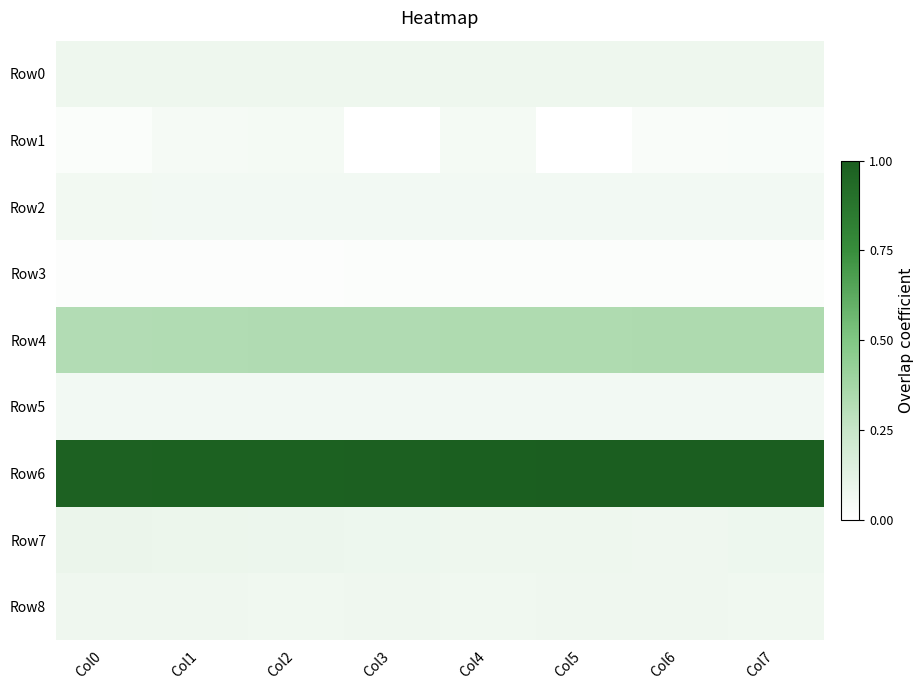

At how many categories does at least one series exceed 0?

8